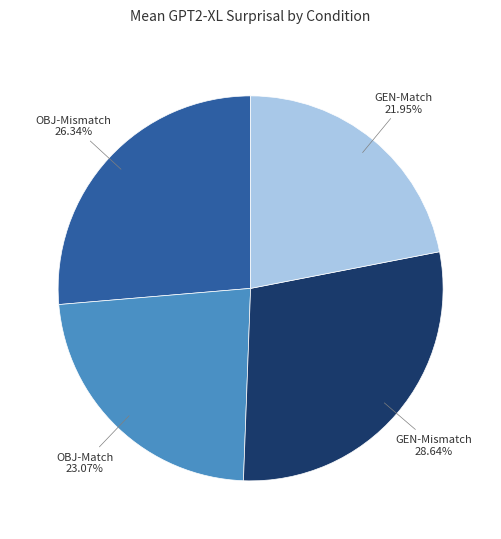

Does any single category account for the majority?

No